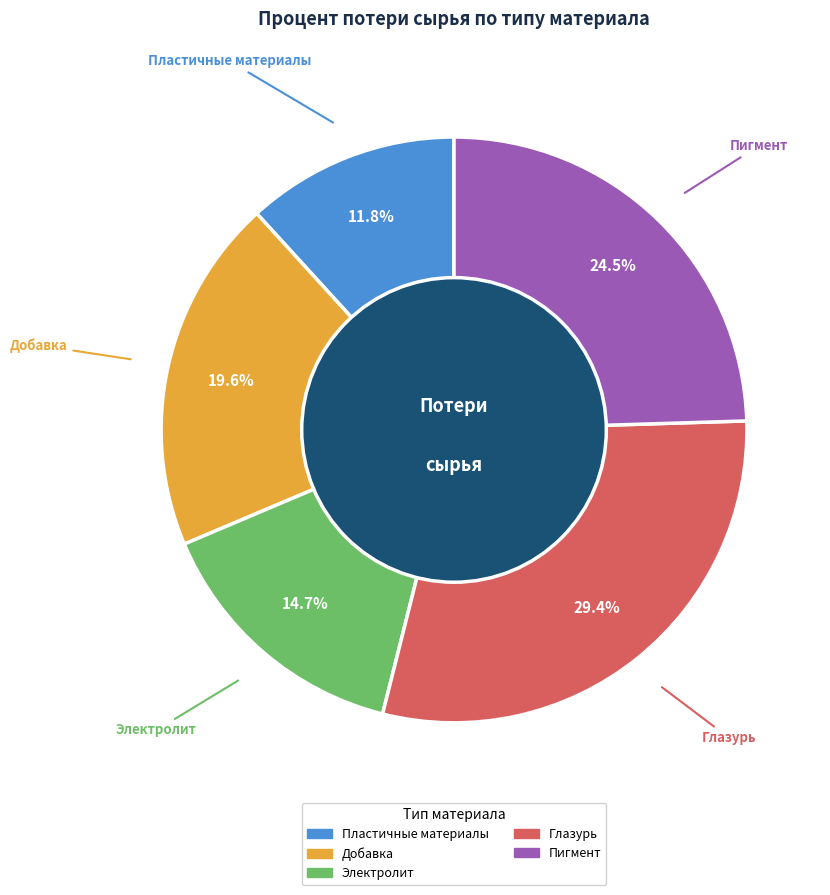

Between Электролит and Глазурь, which is larger?

Глазурь